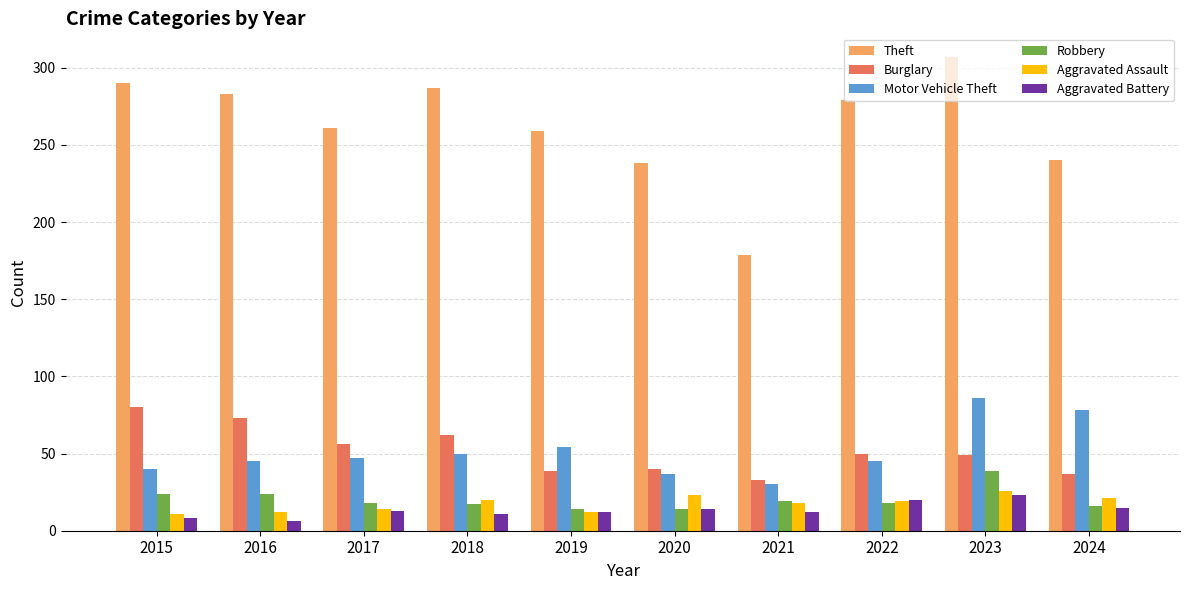

How many bars are there in total?

60